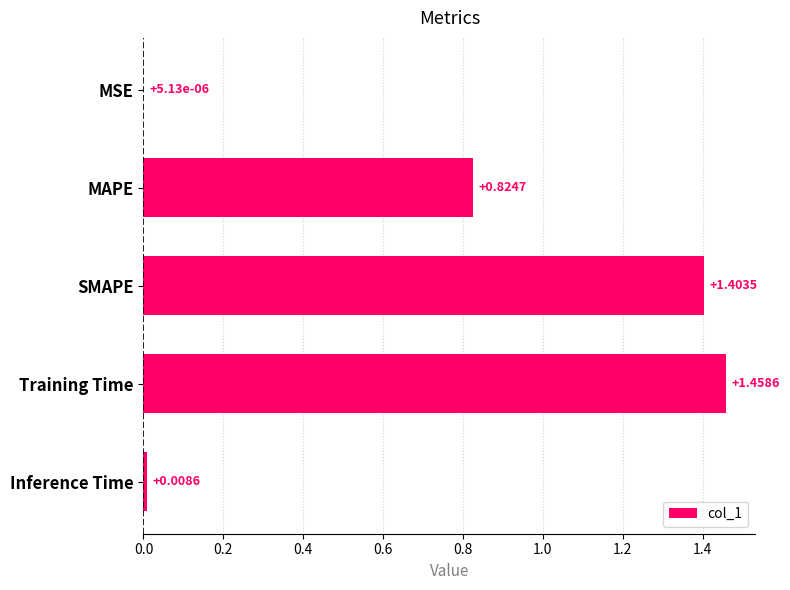

What is the average value?

0.7